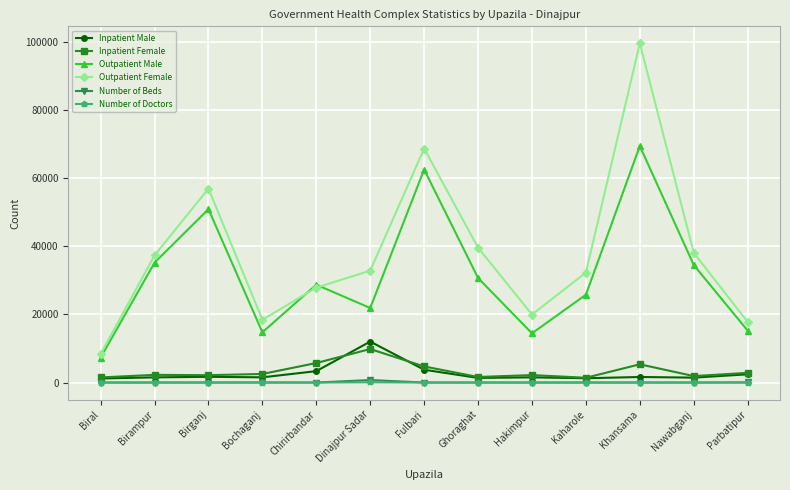

Count the number of data series in this chart.

6